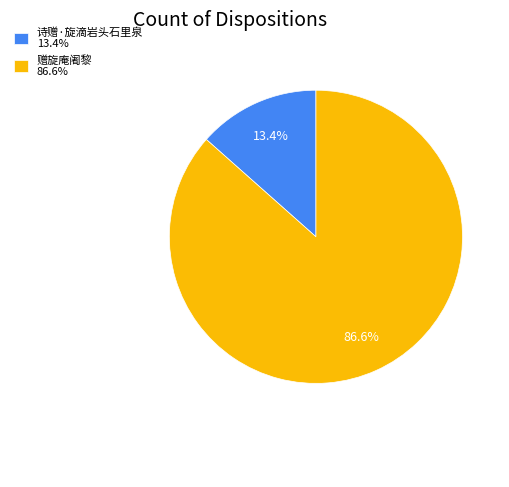

True or false: 诗赠·旋滴岩头石里泉 accounts for 7% of the total.

False